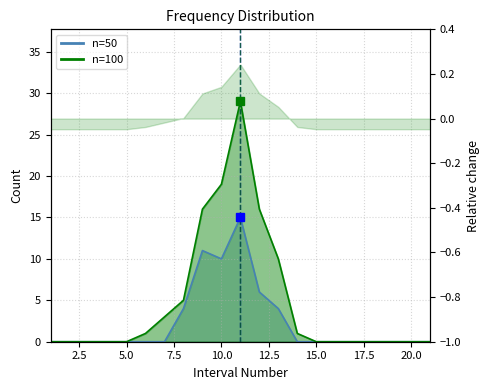

What is the difference between the maximum and second lowest values in the n=100 series?

29